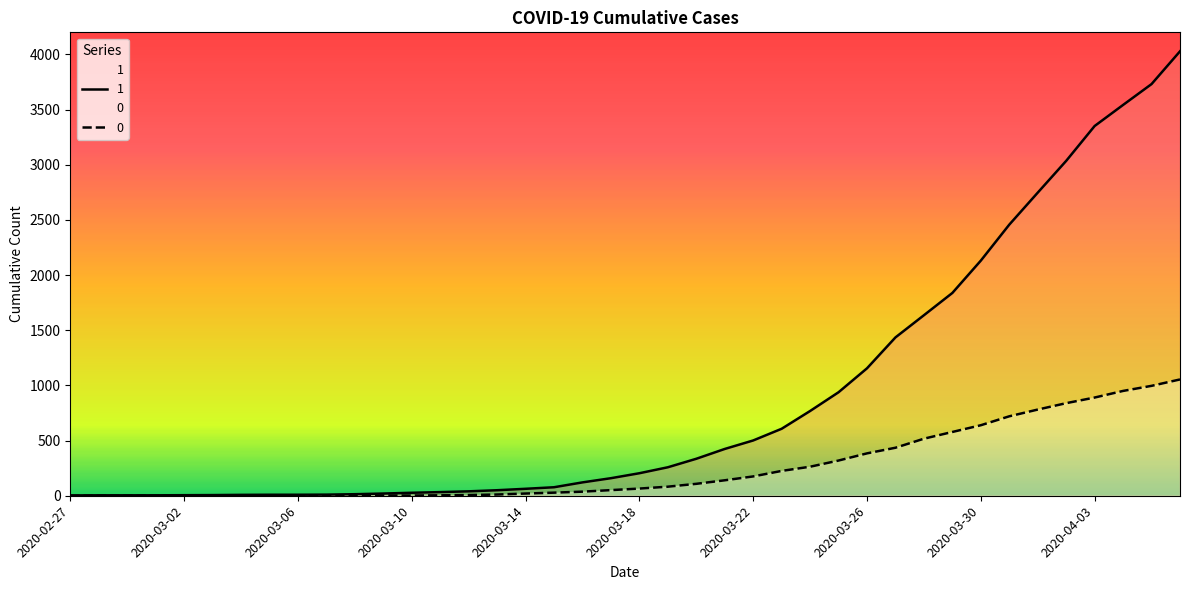

At which category is the sum across all series the highest?

2020-04-06